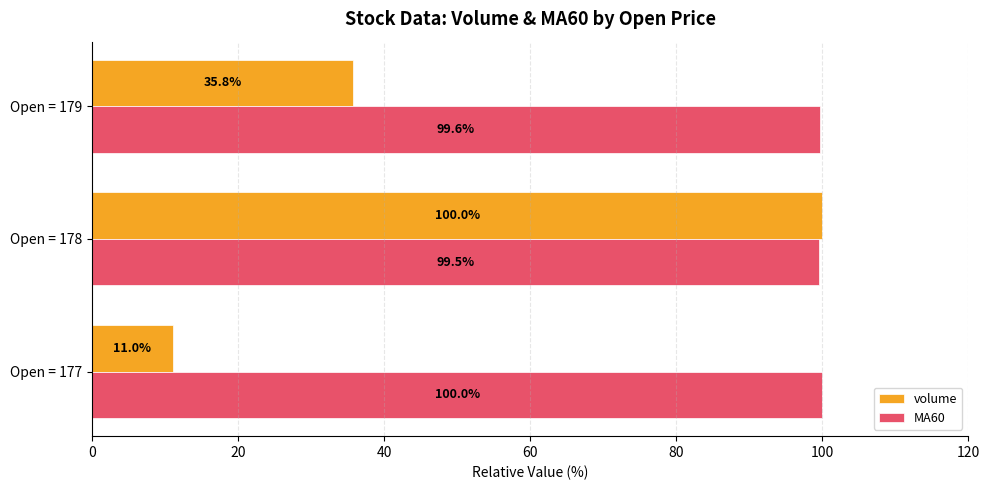

At which category is the sum across all series the highest?

Open = 178